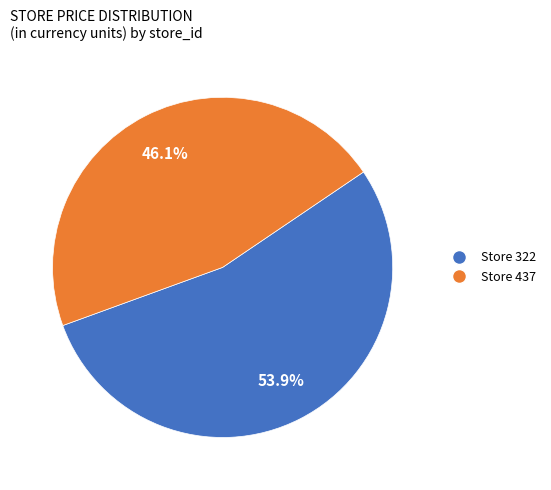

Is there any slice that represents more than half of the pie?

Yes